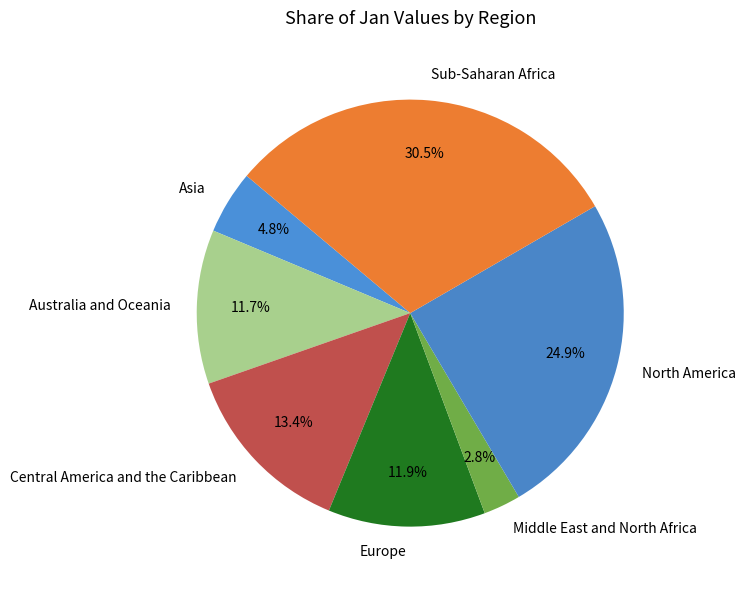

To the nearest percent, what is the average slice percentage?

14%